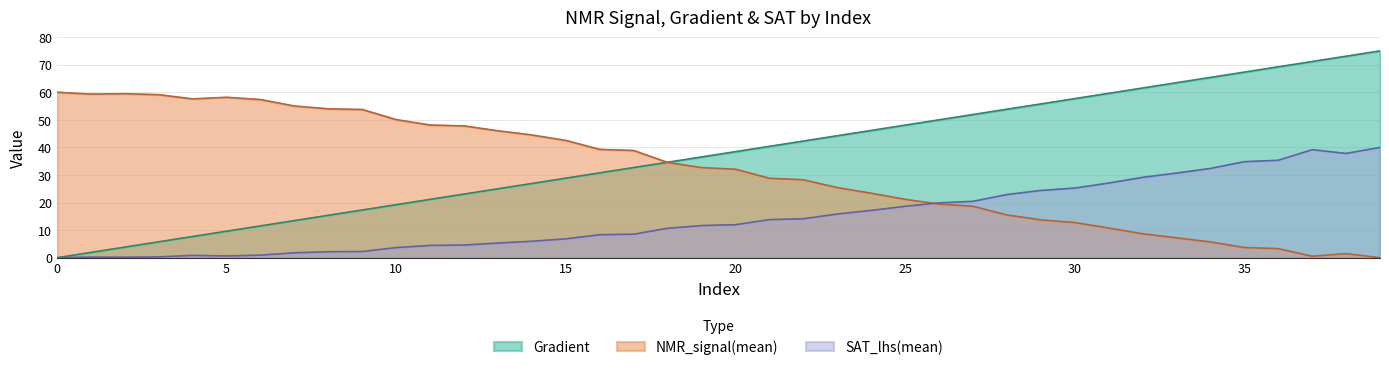

Which series has the largest total across all categories?

Gradient